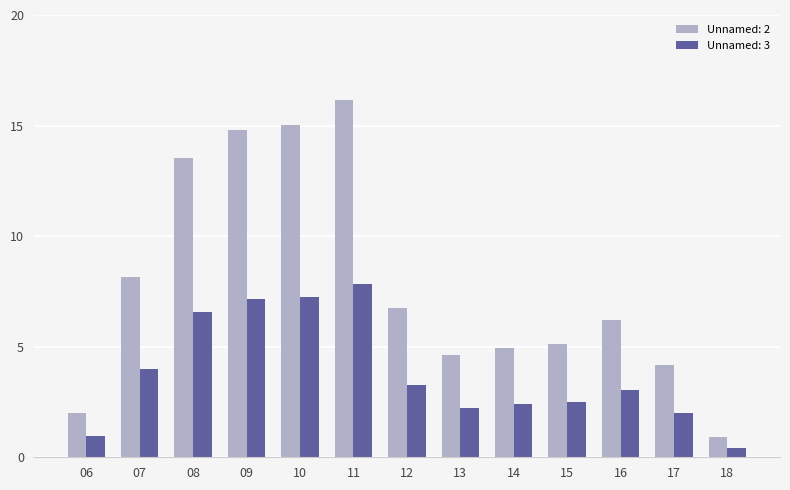

Does the chart contain any negative values?

No